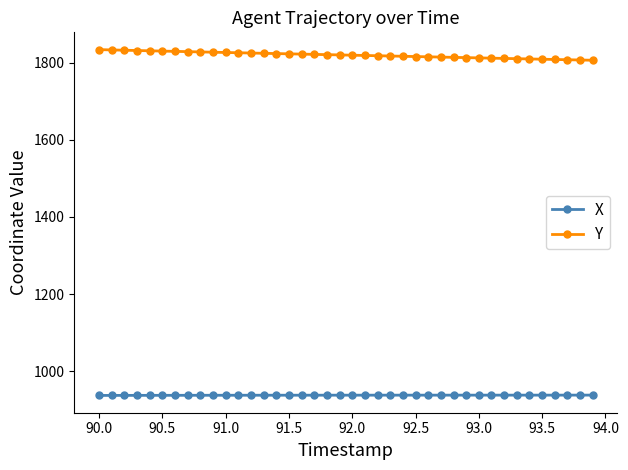

Which series has the widest spread of values?

Y